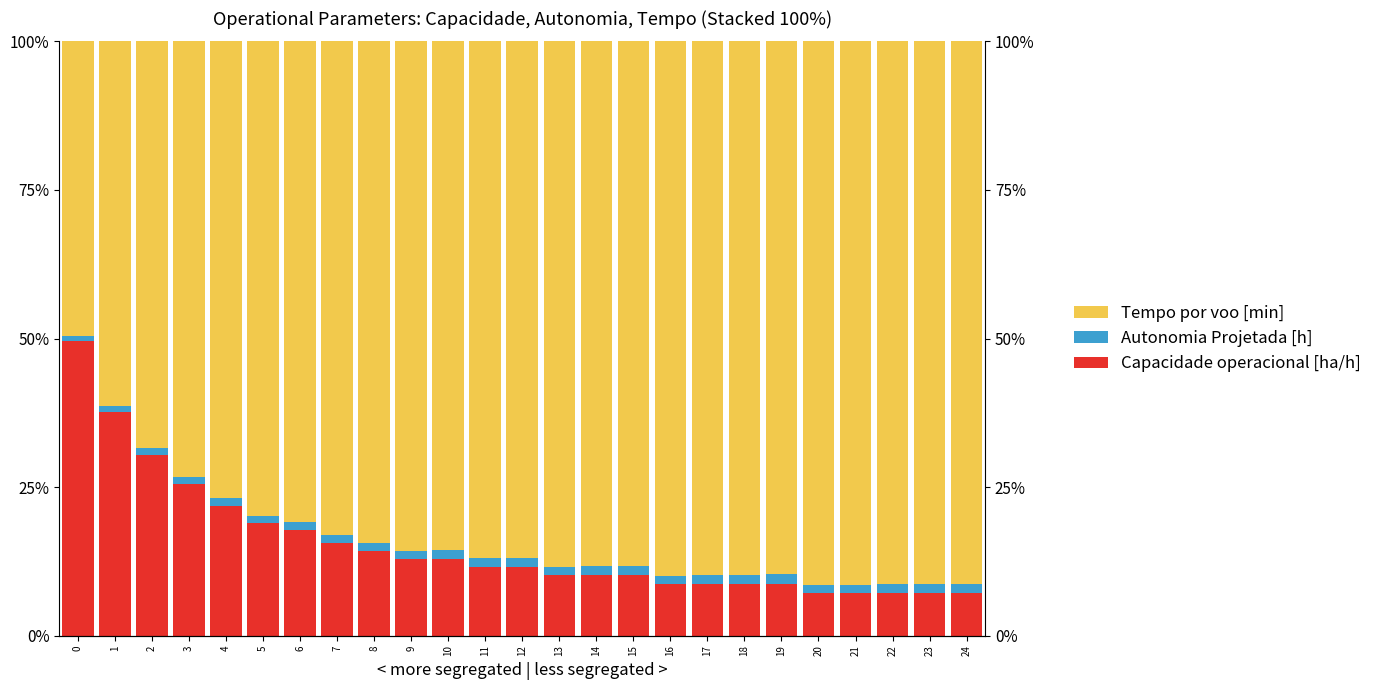

What is the average value of the Tempo por voo [min] series?

0.8